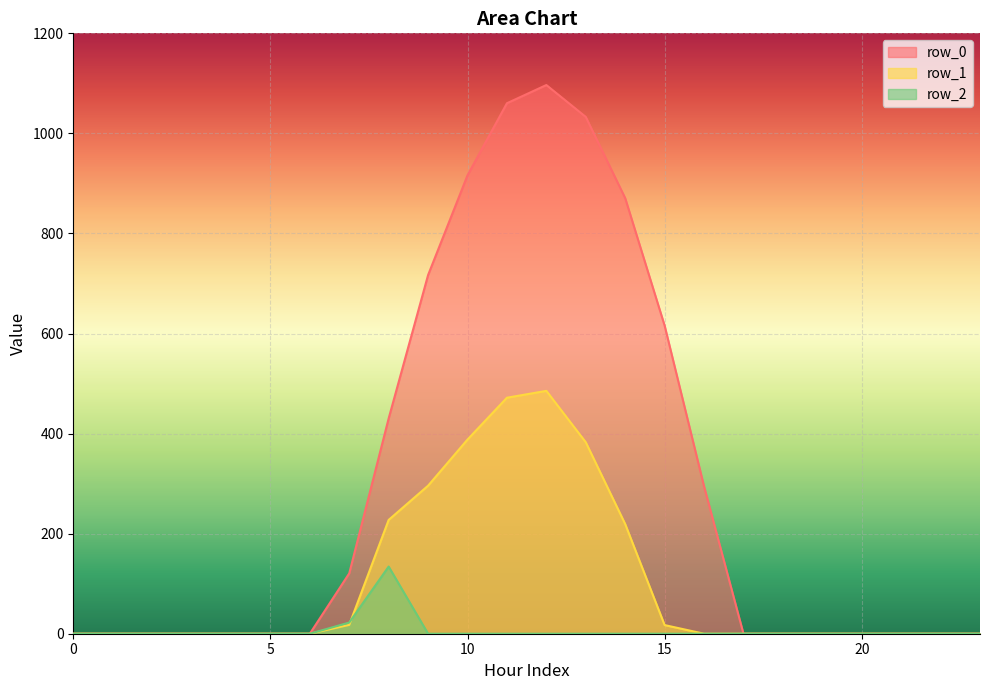

How many series are shown in this chart?

3